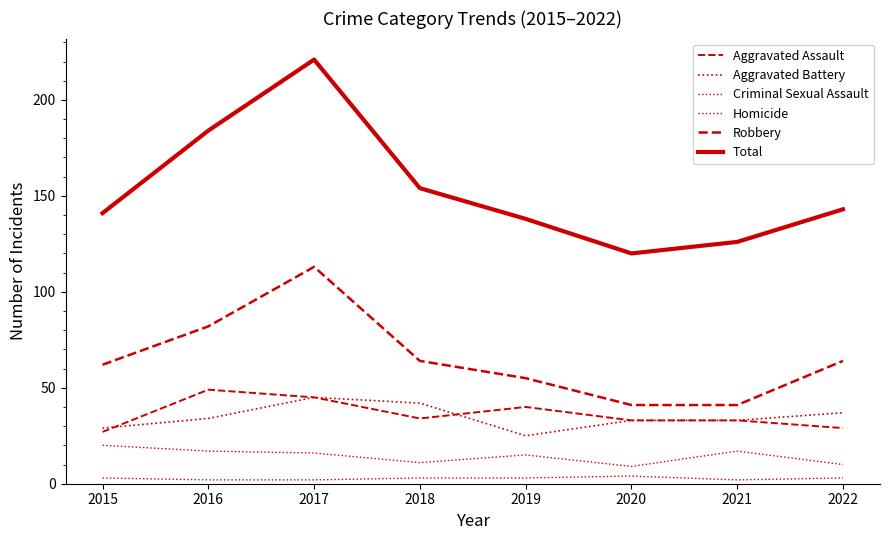

How many distinct data groups are displayed?

6